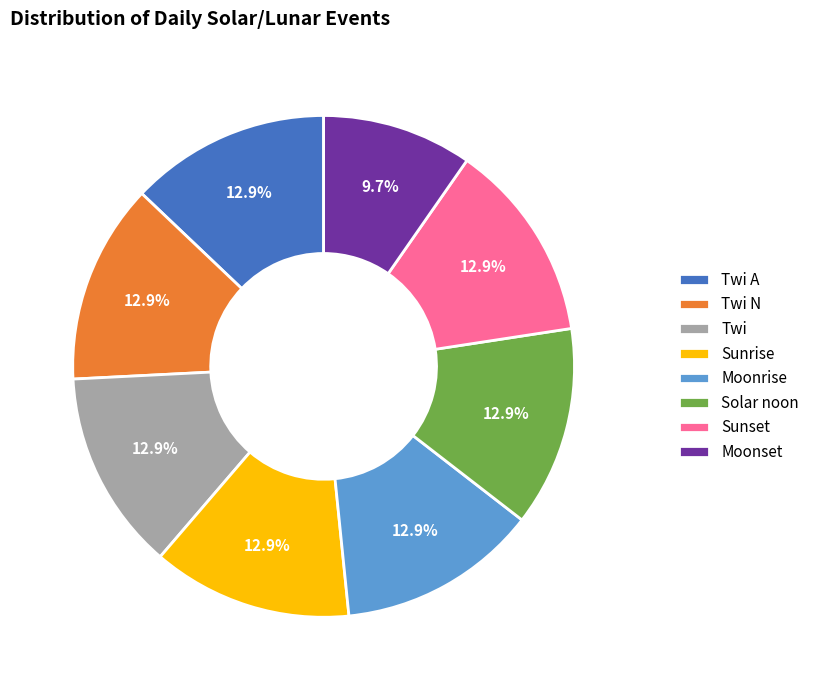

How many slices are in this pie chart?

8